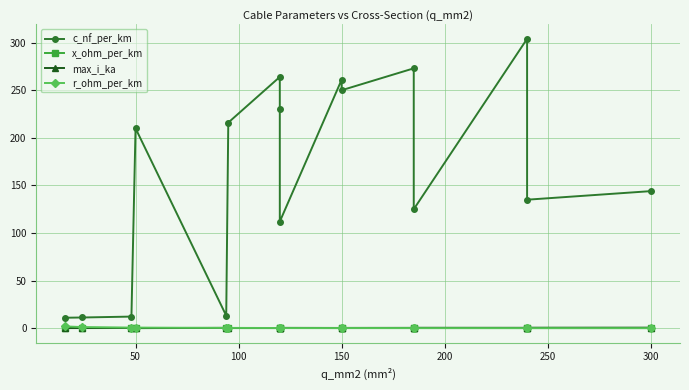

What is the minimum value for c_nf_per_km?

11.0